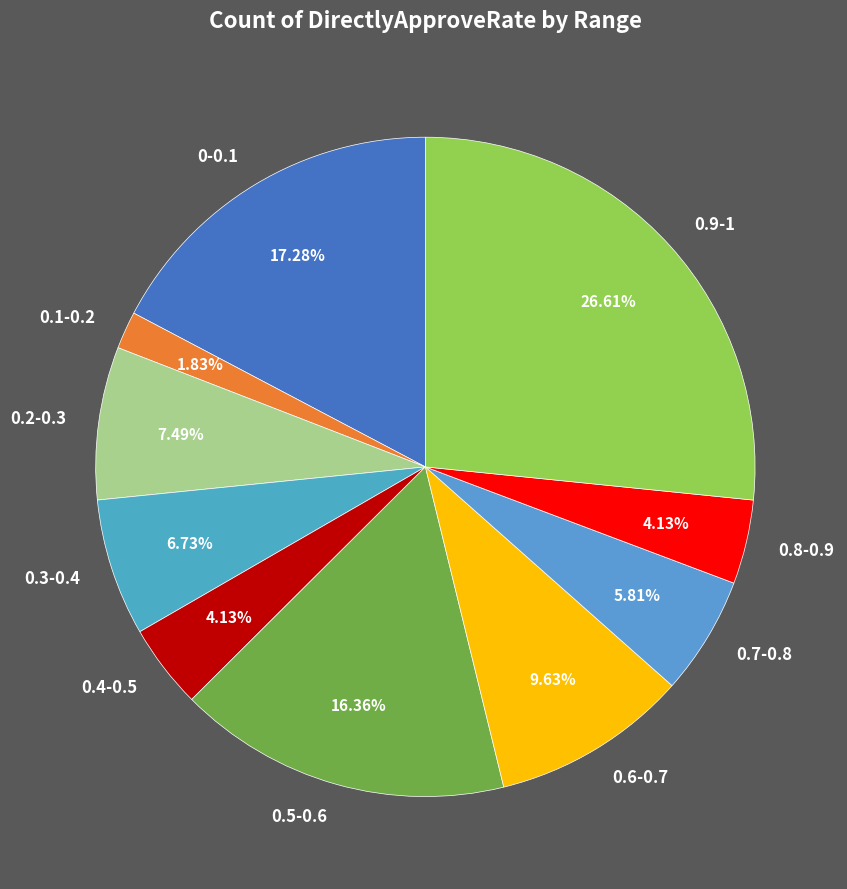

Is 0.3-0.4 the majority of the pie?

No